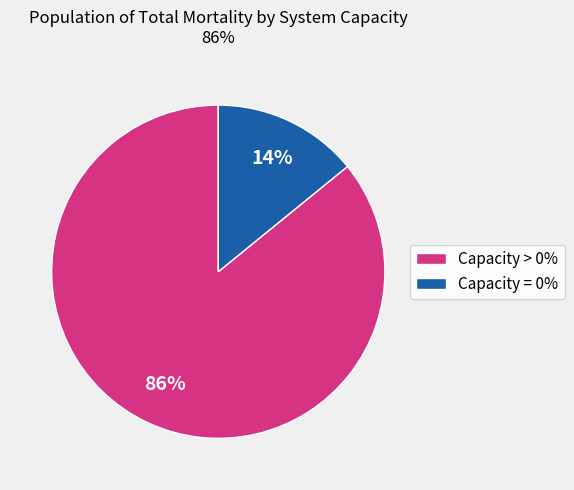

To the nearest percent, what is the average slice percentage?

50%